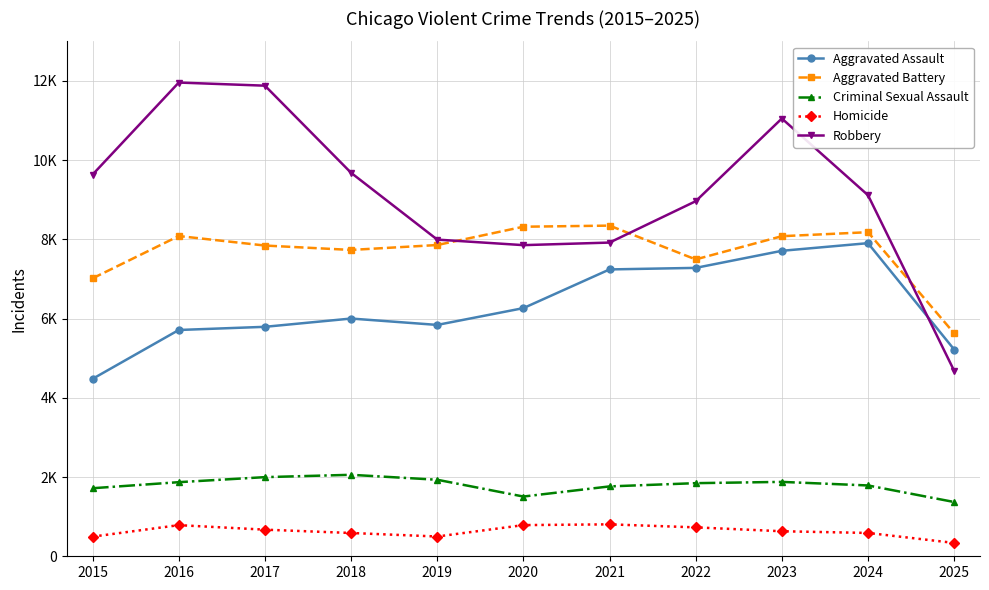

Reading left to right, transcribe all the data shown in this chart.

Aggravated Assault: 2015=4480	2016=5713	2017=5793	2018=6002	2019=5841	2020=6265	2021=7242	2022=7281	2023=7712	2024=7905	2025=5220
Aggravated Battery: 2015=7018	2016=8085	2017=7845	2018=7734	2019=7858	2020=8320	2021=8348	2022=7495	2023=8081	2024=8182	2025=5629
Criminal Sexual Assault: 2015=1718	2016=1871	2017=1998	2018=2057	2019=1932	2020=1508	2021=1764	2022=1846	2023=1878	2024=1788	2025=1370
Homicide: 2015=496	2016=786	2017=672	2018=588	2019=499	2020=787	2021=806	2022=730	2023=632	2024=589	2025=337
Robbery: 2015=9638	2016=11960	2017=11881	2018=9681	2019=7995	2020=7855	2021=7920	2022=8964	2023=11052	2024=9116	2025=4683